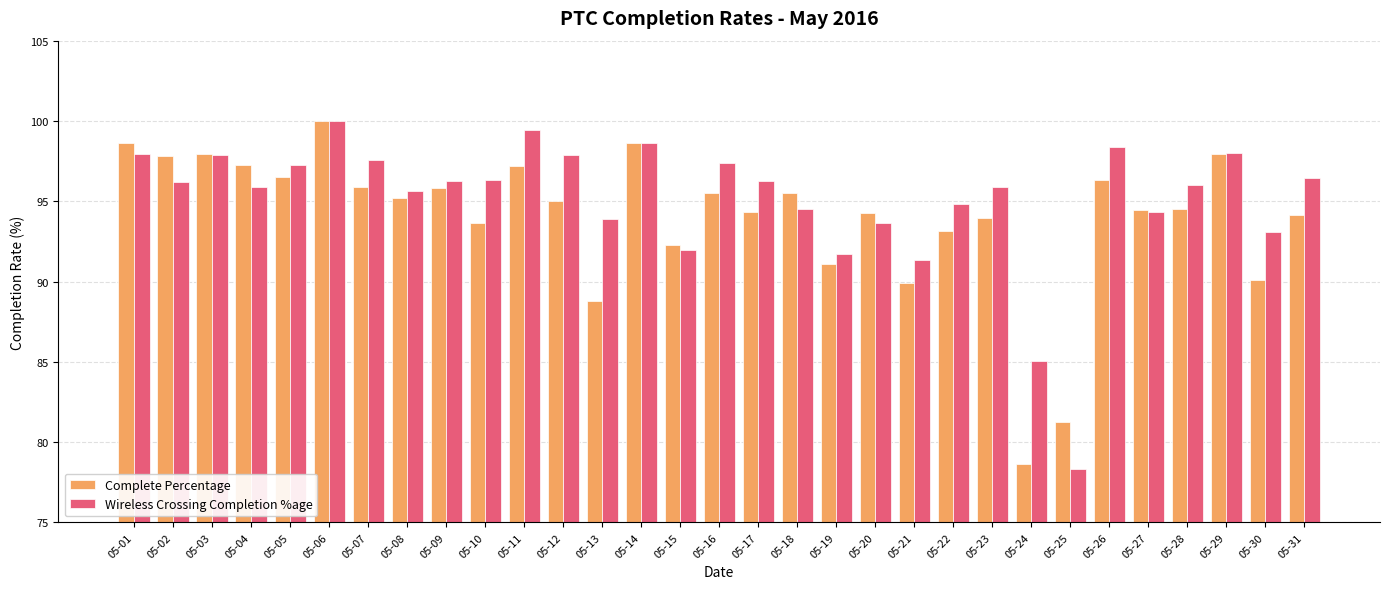

Count the number of data series in this chart.

2